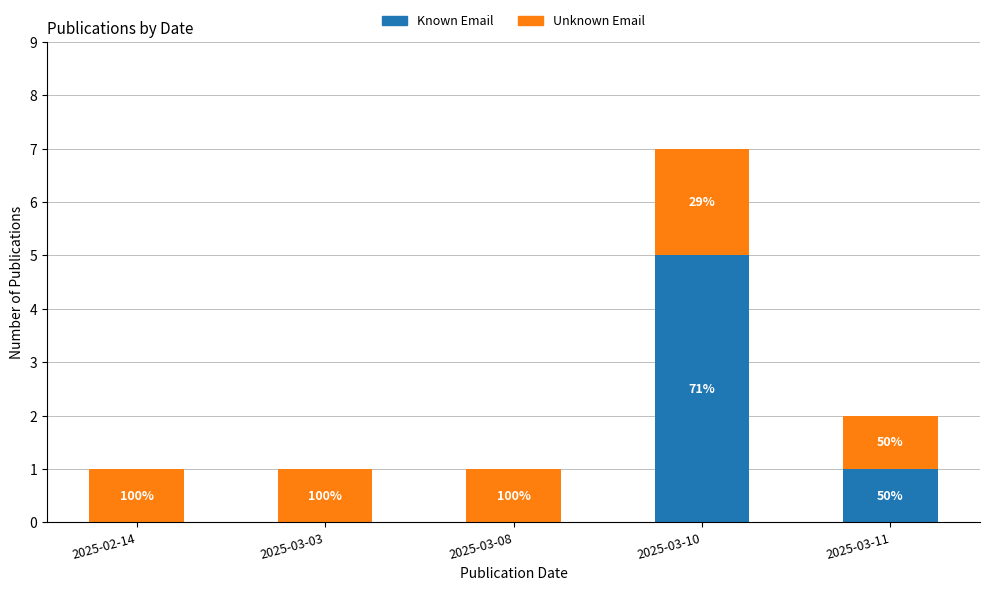

What is the difference between the second highest and second lowest values in the Known Email series?

1